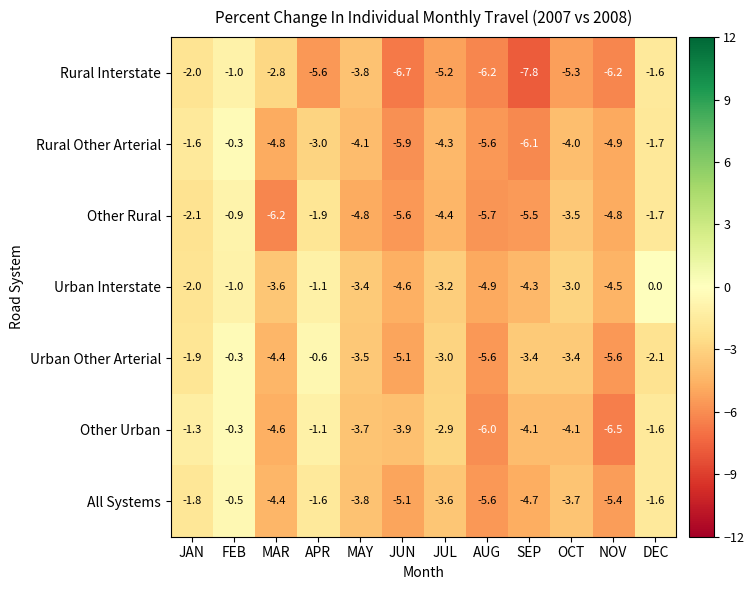

The value of Other Rural at APR is -1.9. True or false?

True